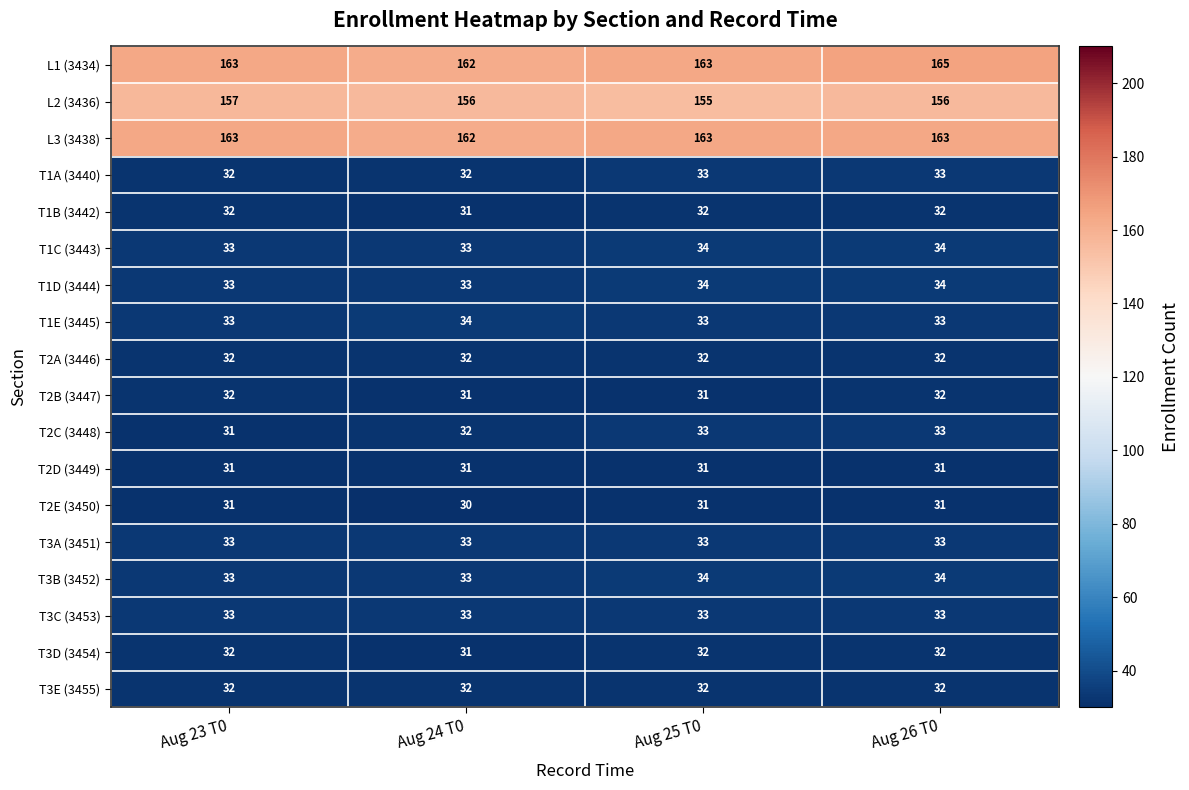

What is the approximate value of T3C (3453) at Aug 24 T0?

33